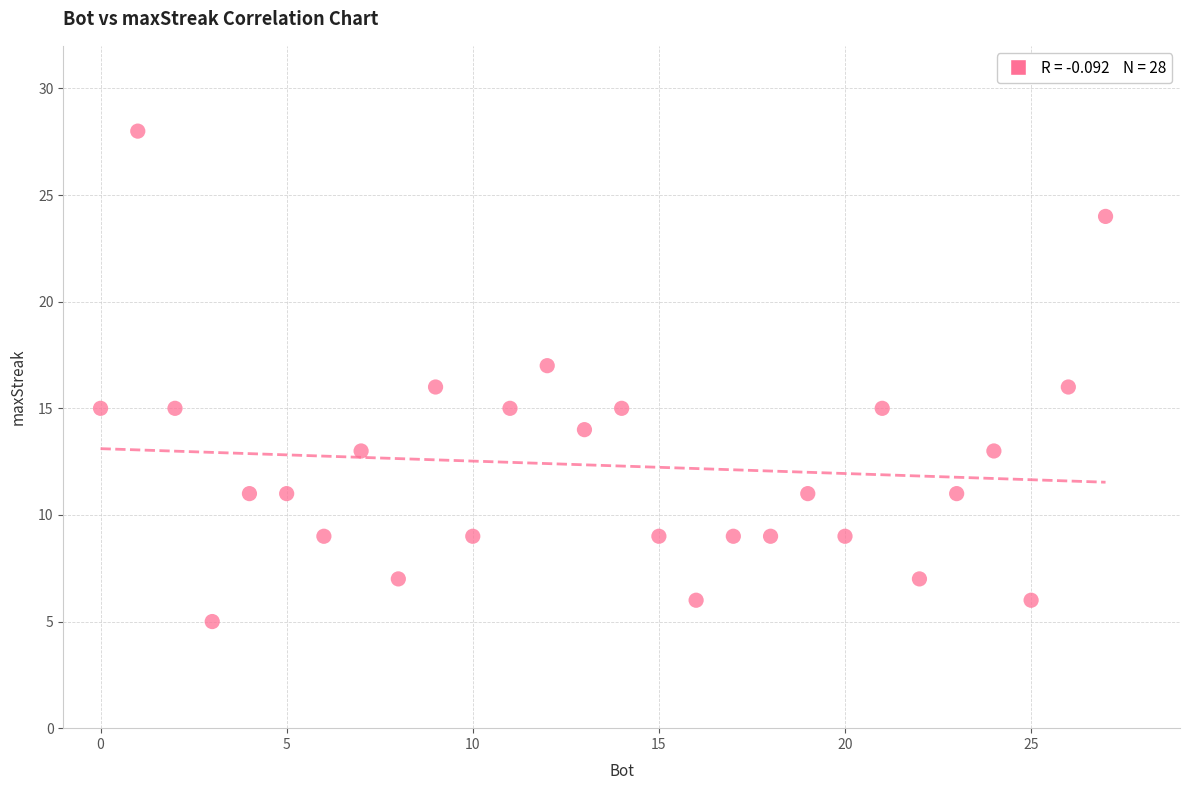

What is the range of Y values (max minus min)?

23